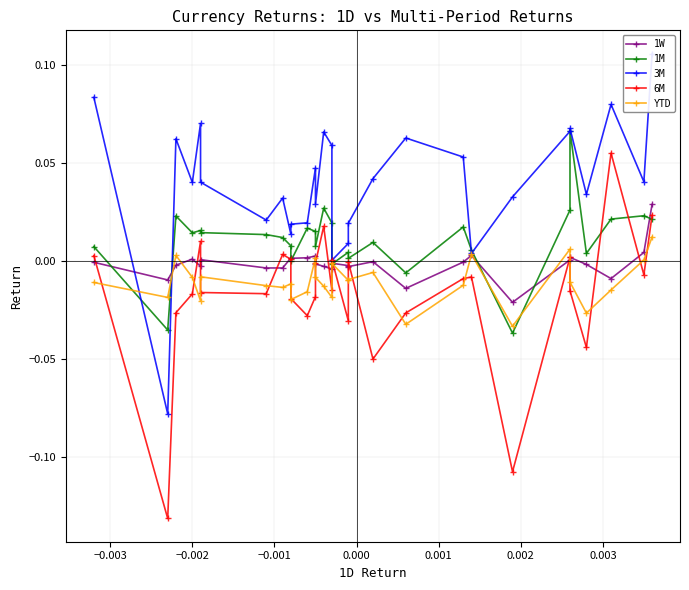

Which series ends up on top after the final intersection of 1M and 3M?

3M